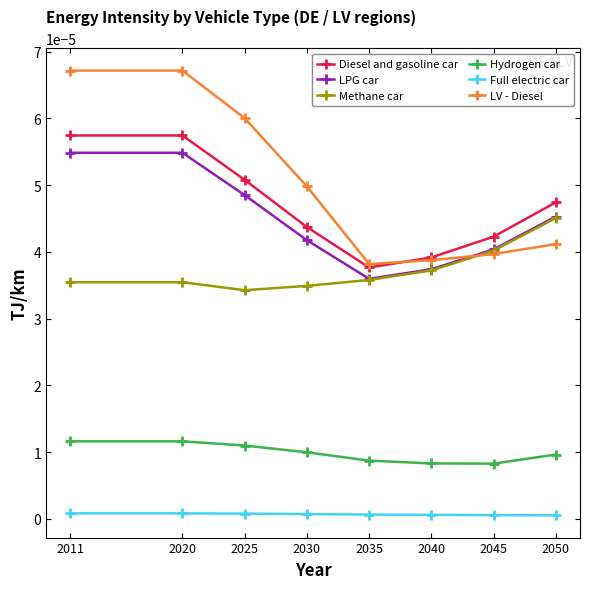

Rank the series by their maximum value, from lowest to highest.

Full electric car, Hydrogen car, Methane car, LPG car, Diesel and gasoline car, LV - Diesel